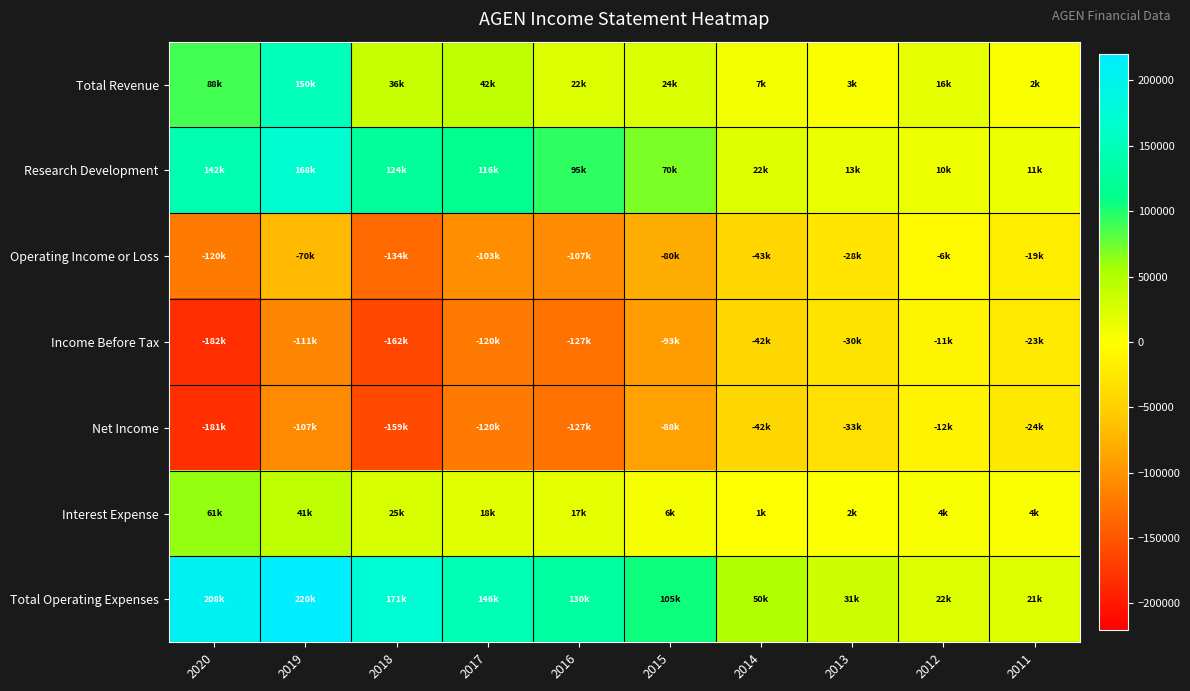

Between 2019 and 2016, which series saw the biggest shift?

Total Revenue